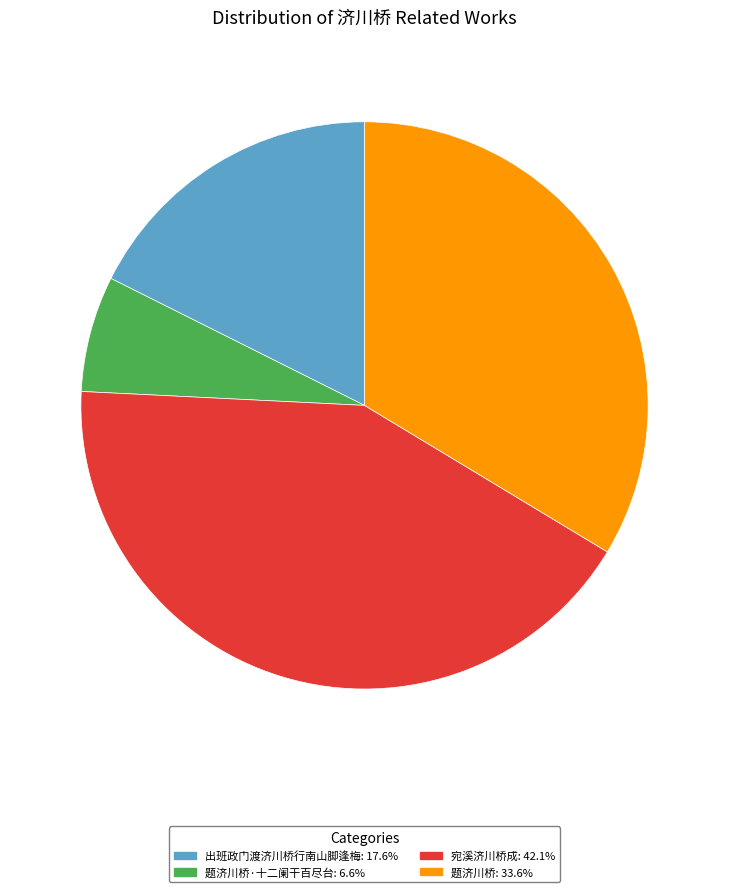

Is there a majority slice in this chart?

No